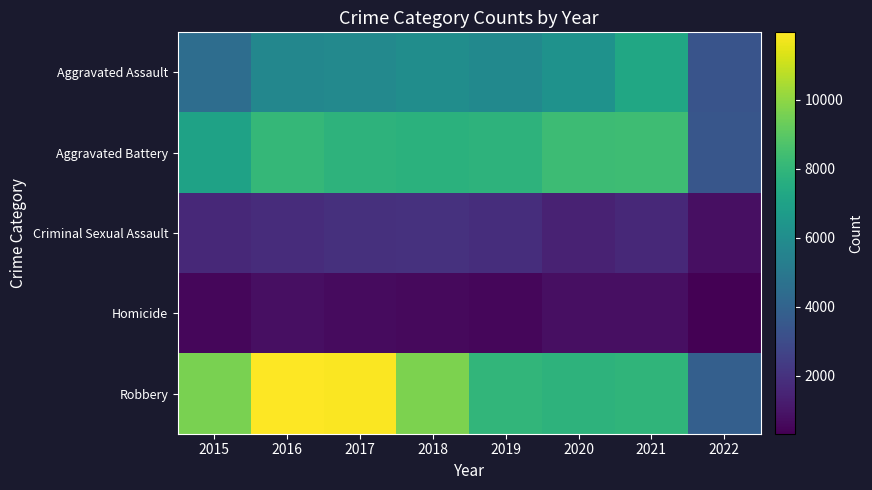

Which category has the highest value across all series?

2016